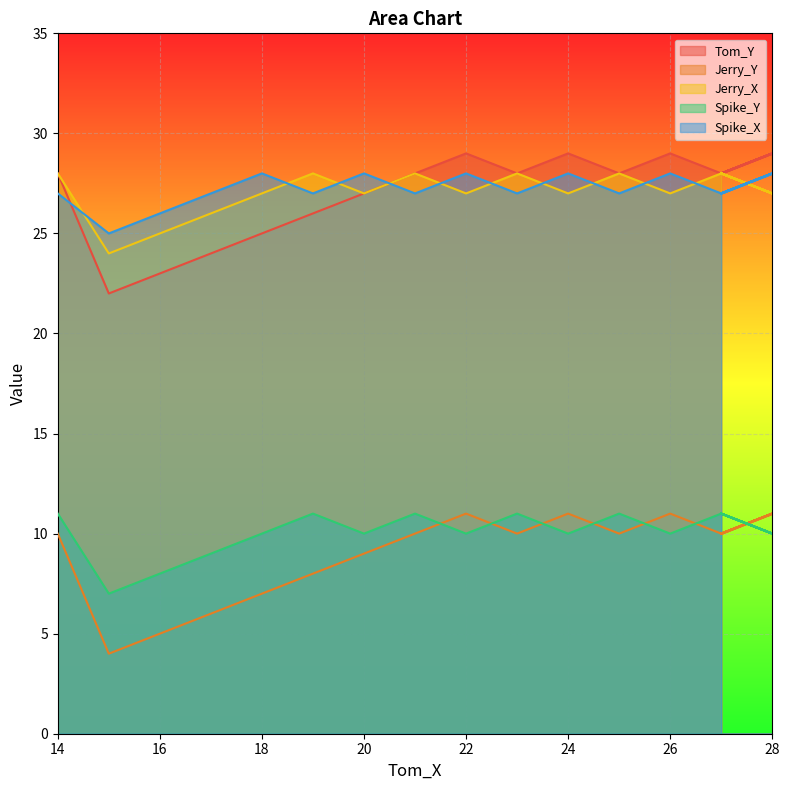

True or false: Spike_X has more than 1 points higher than both neighbors.

True